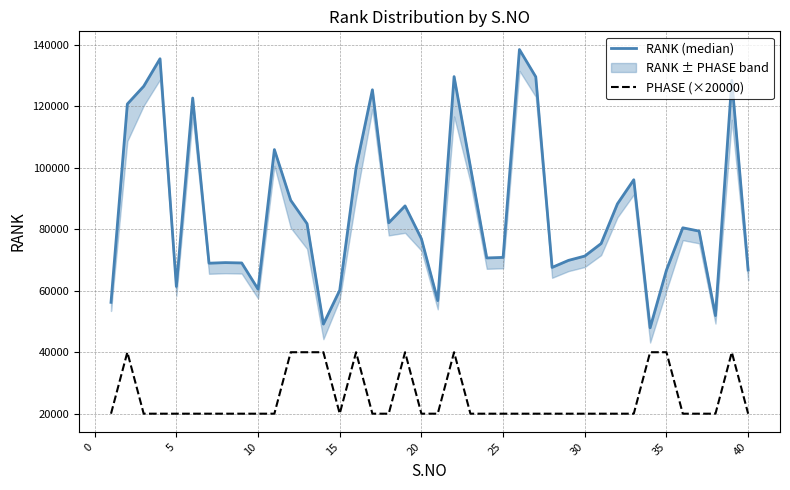

Rank the series by their average value, from lowest to highest.

PHASE (×20000), RANK (median)